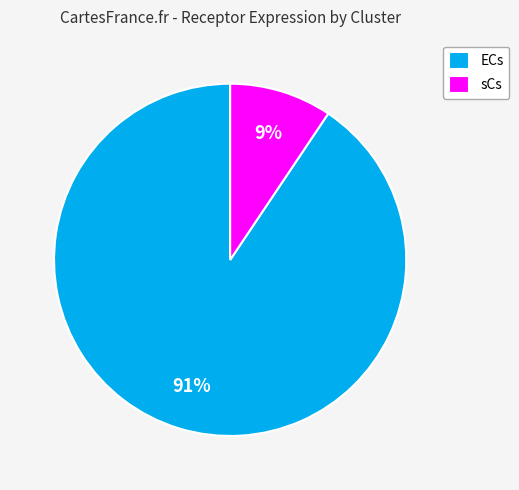

Count the number of slices in the pie.

2